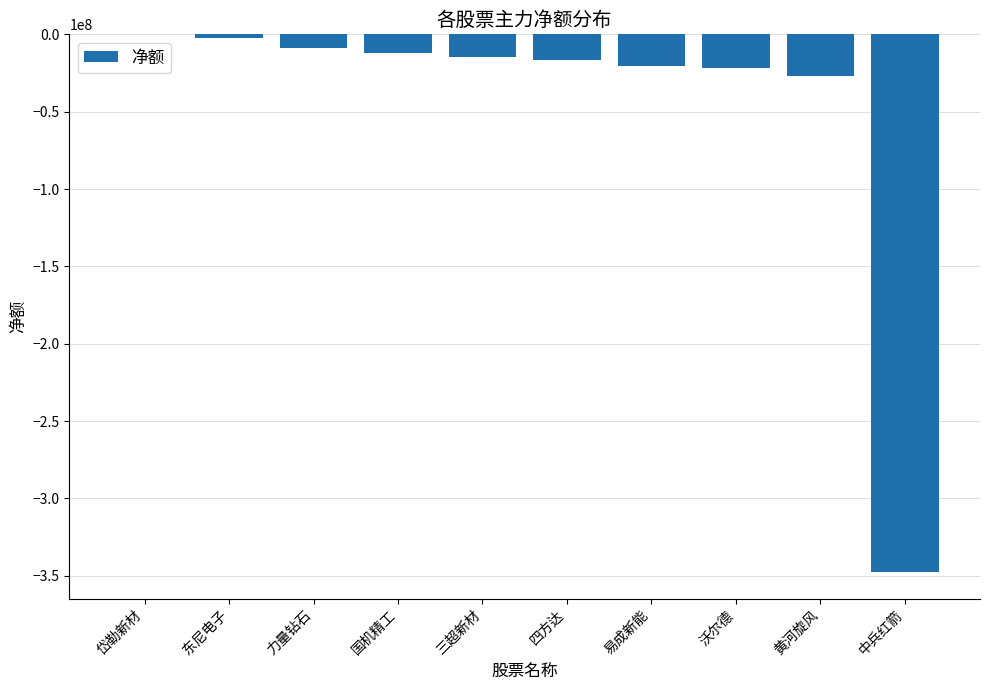

What is the average value?

-47173784